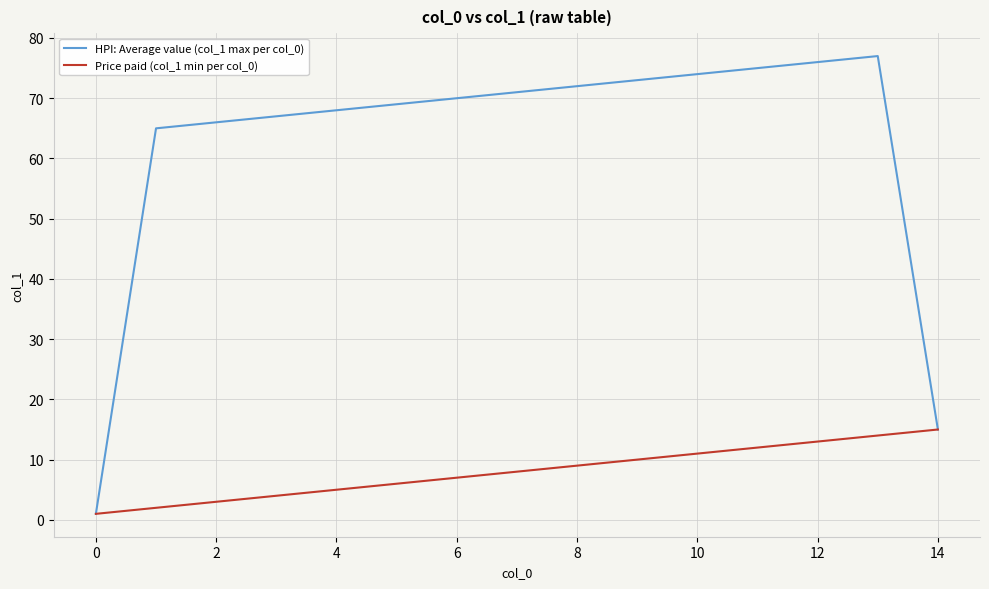

Which series has the largest range (max minus min)?

HPI: Average value (col_1 max per col_0)